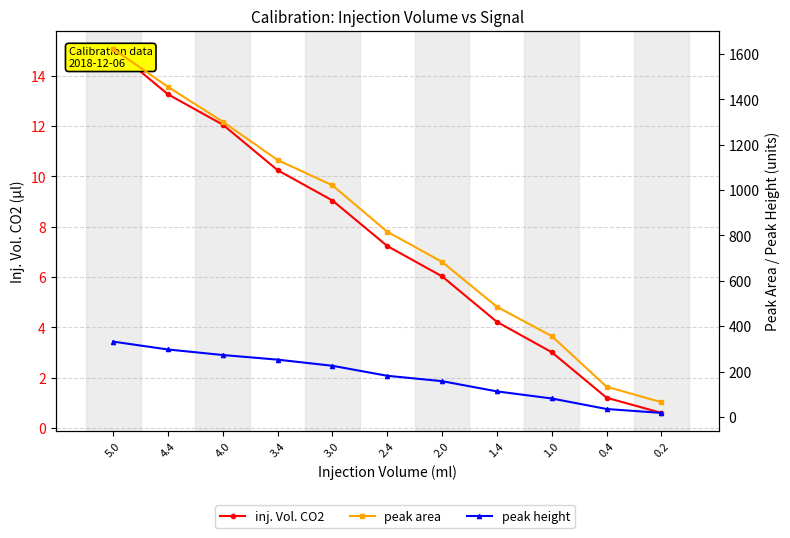

How many distinct data groups are displayed?

3